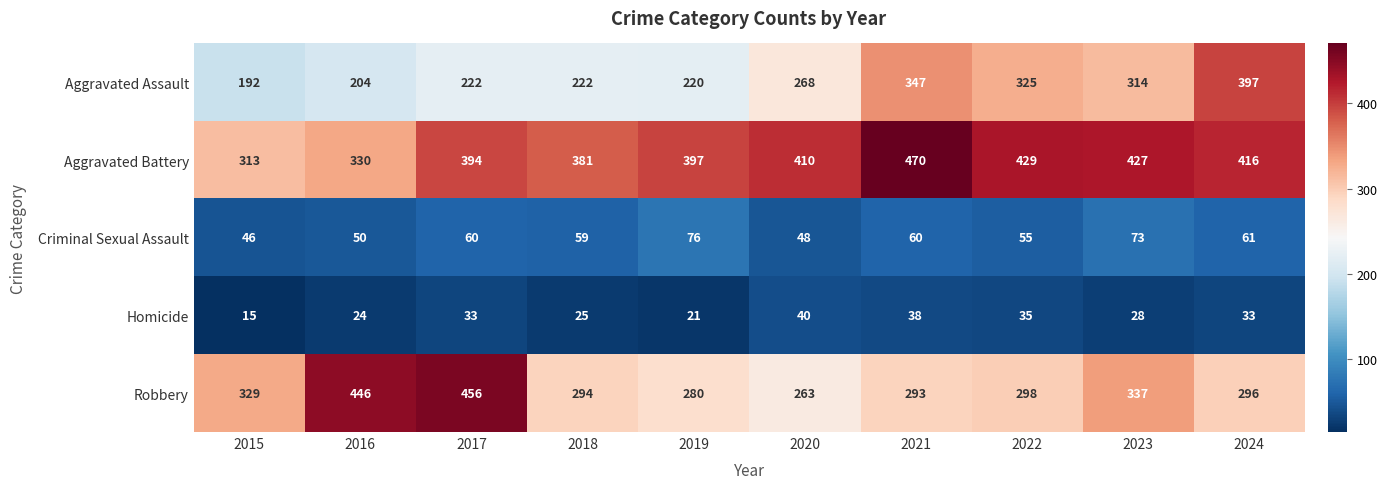

Which series has the largest total across all categories?

Aggravated Battery